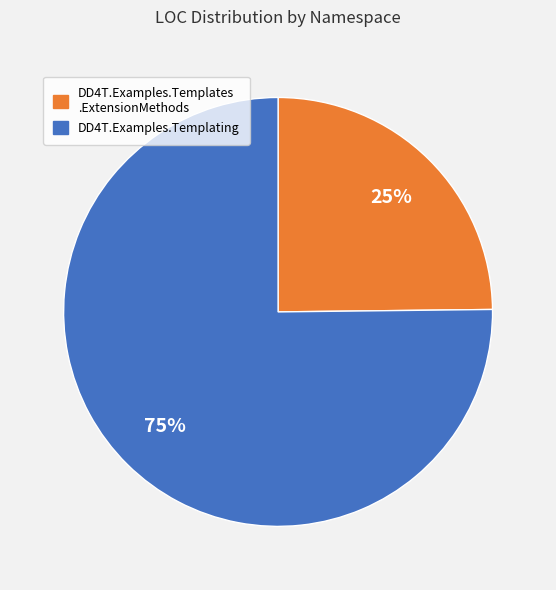

How many slices are in this pie chart?

2